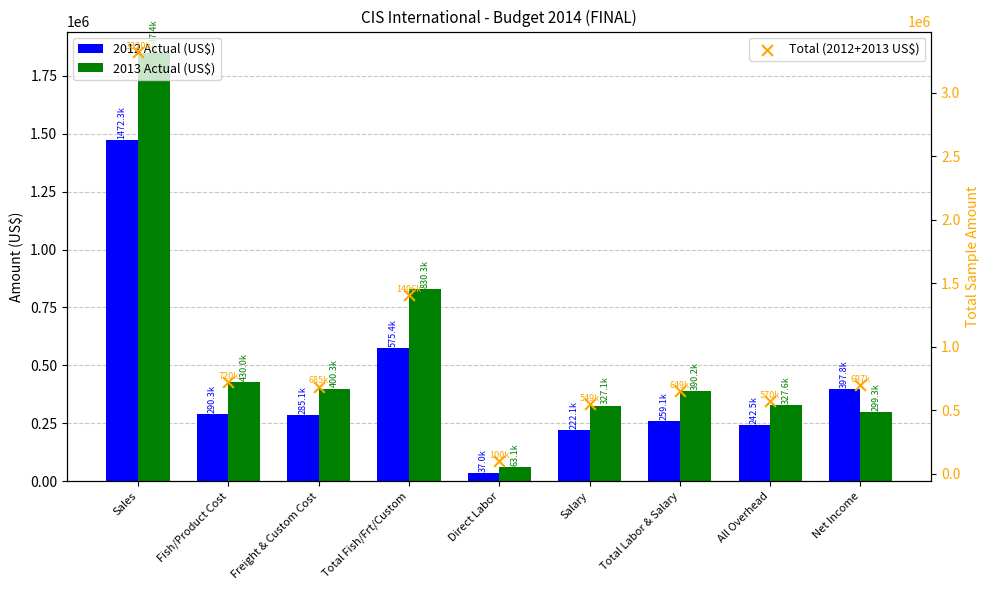

Which series has the widest spread of Y values?

Total (2012+2013 US$)